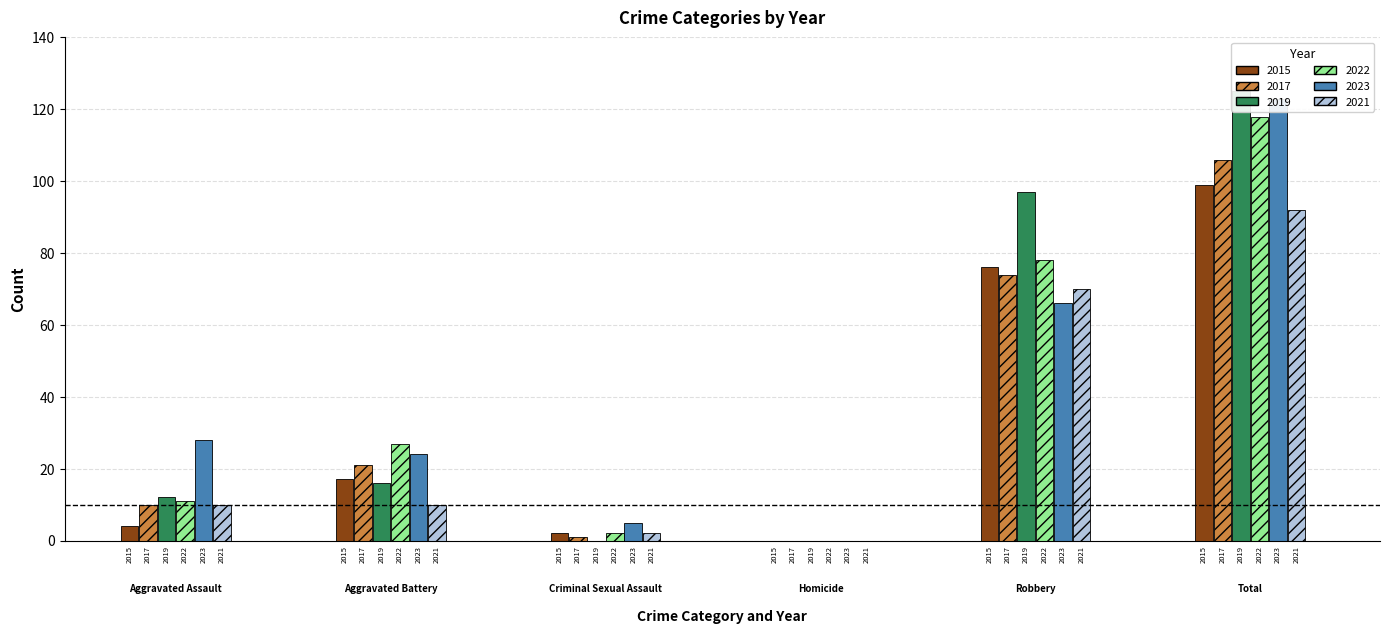

The 2021 series shows 34 at Robbery. True or false?

False